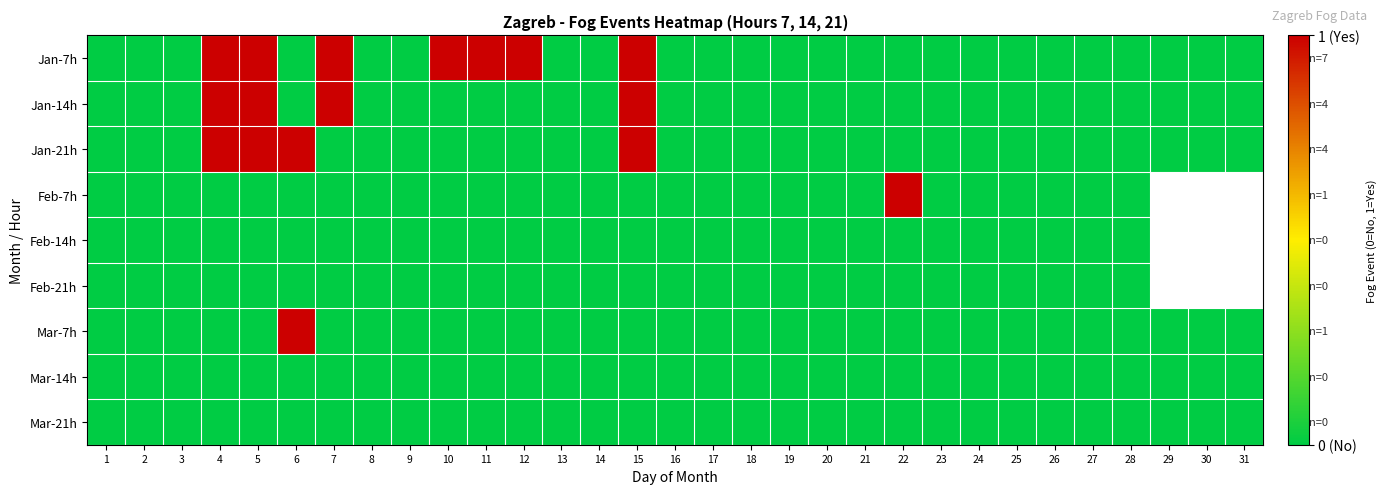

What is the difference between the second highest and minimum values in the Jan-7h series?

1.0